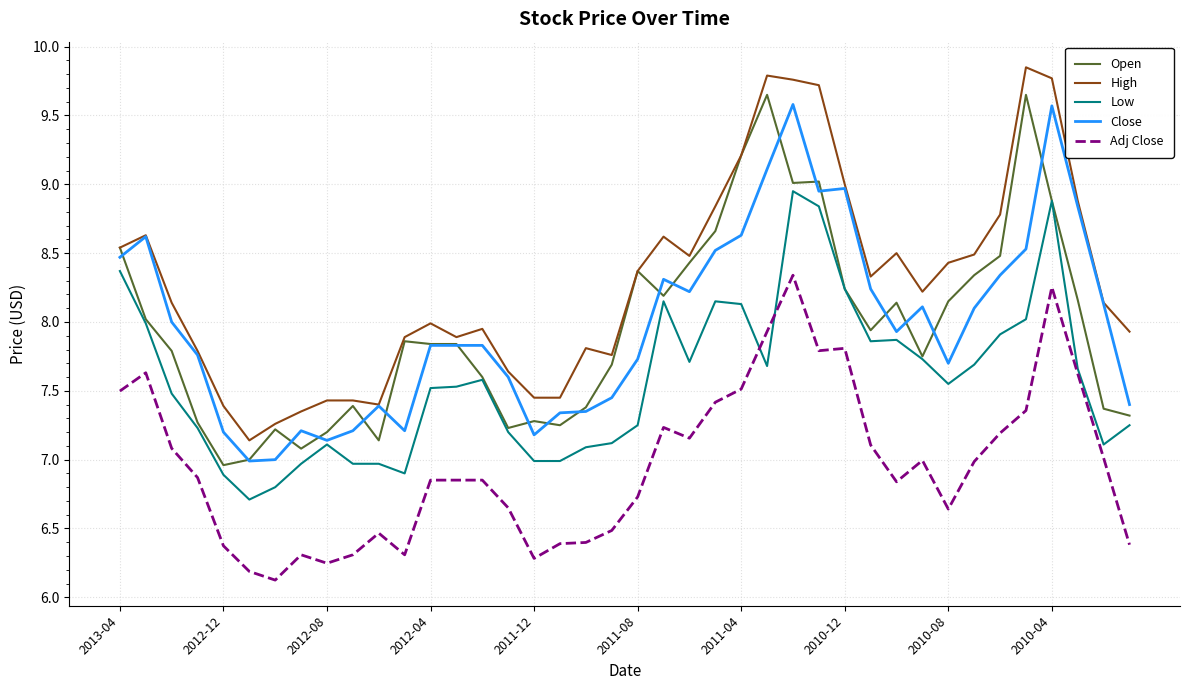

Which series has the largest total across all categories?

High